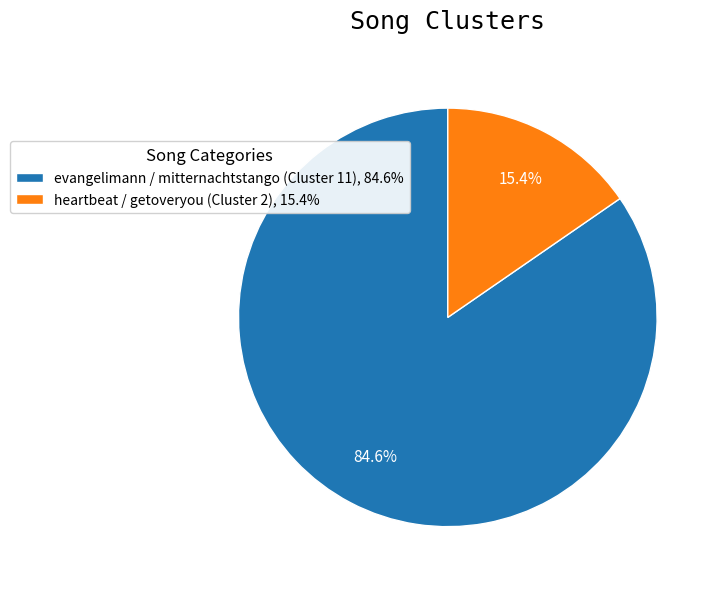

What is the ratio of the value at heartbeat / getoveryou (Cluster 2) to the value at evangelimann / mitternachtstango (Cluster 11)?

0.2